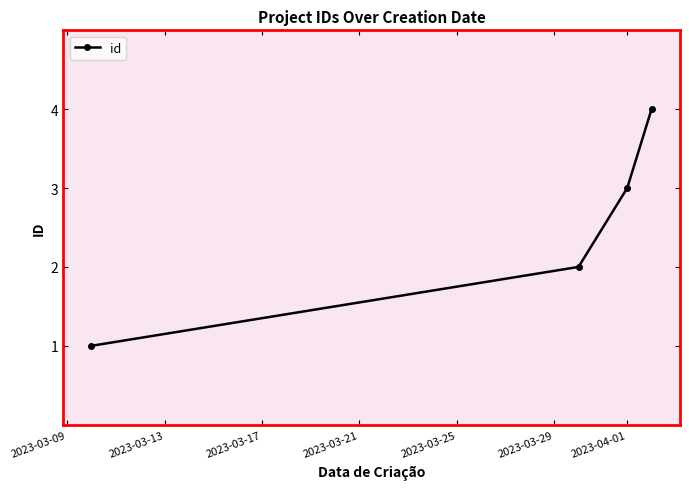

What is the value of the 3rd point from the left?

3